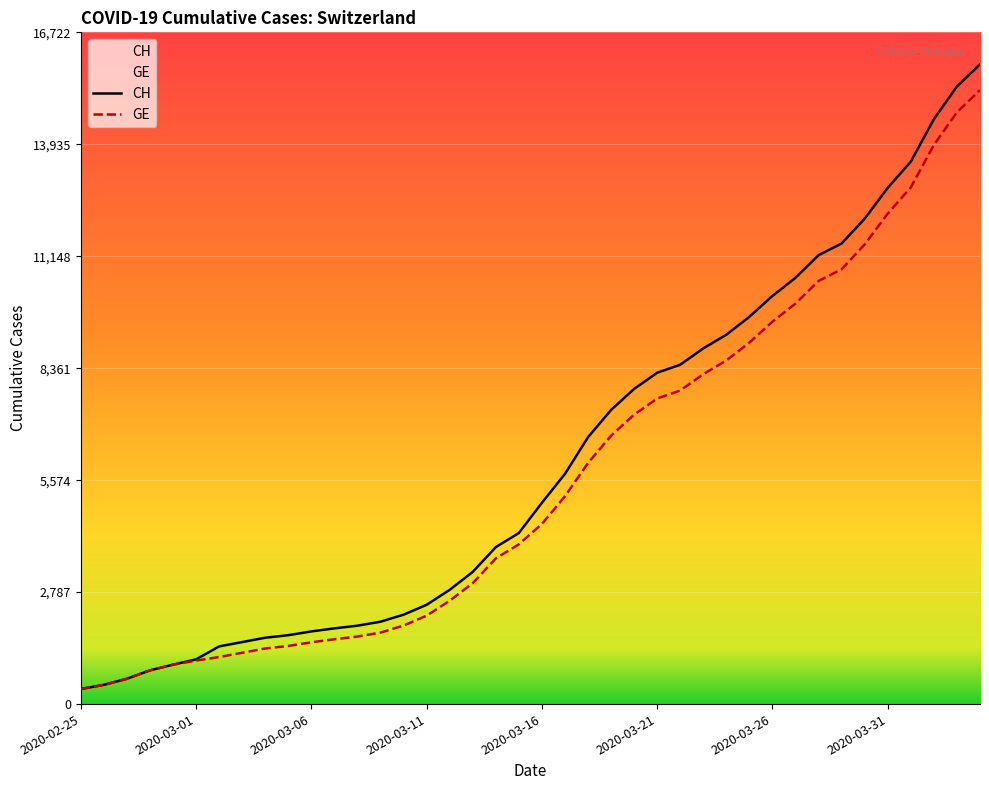

What is the maximum value for GE?

15284